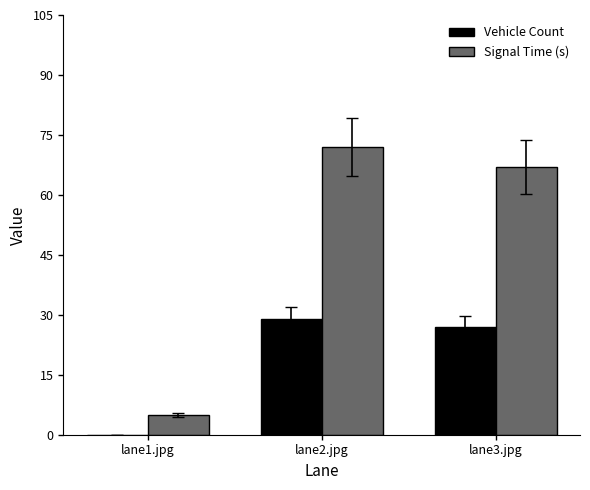

Reading right to left, transcribe all the data shown in this chart.

Vehicle Count: 27	29	0
Signal Time (s): 67	72	5